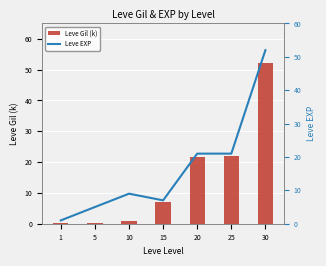

What is the spread (max minus min) of values at 10?

8.0